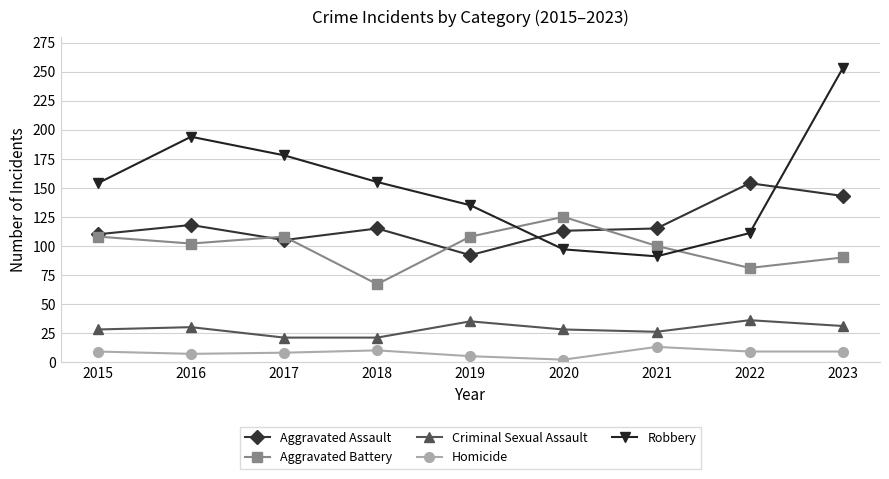

At which label does Aggravated Battery first exceed 102?

2015